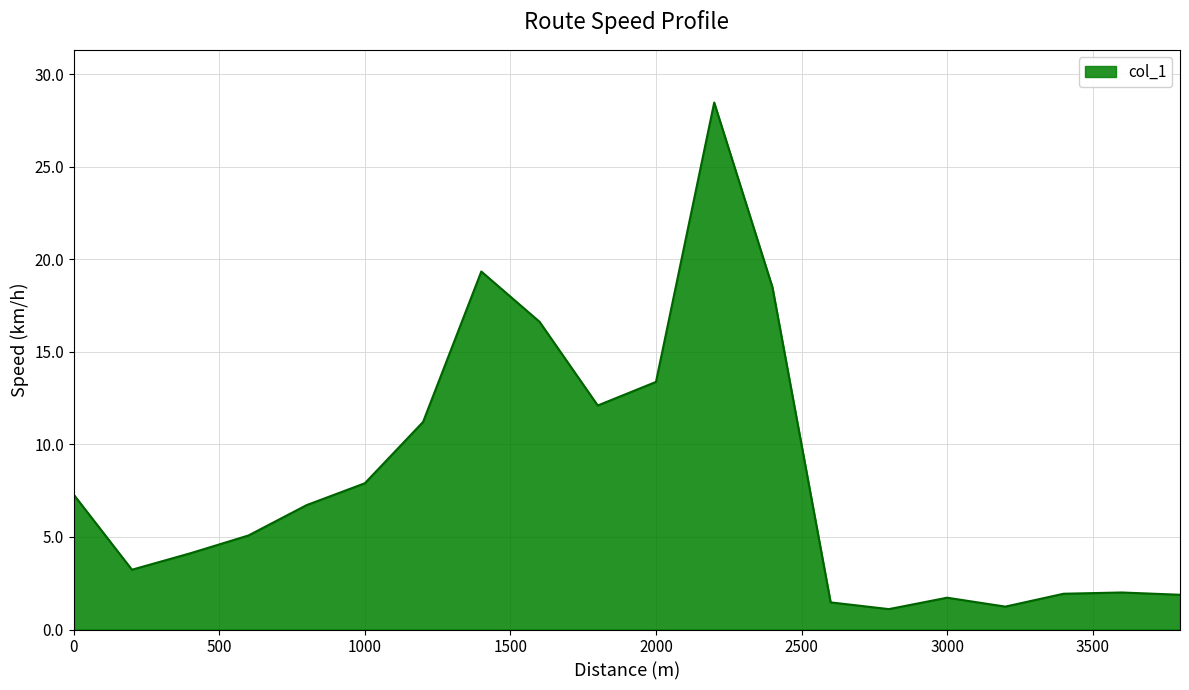

What is the smallest value displayed?

1.1